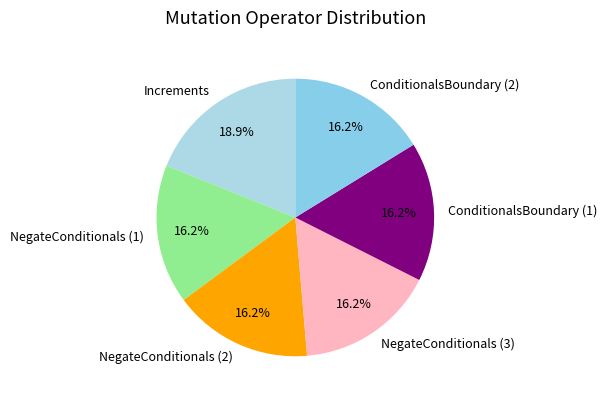

To the nearest percent, what is the difference between the Increments and ConditionalsBoundary (1) slice percentages?

3%